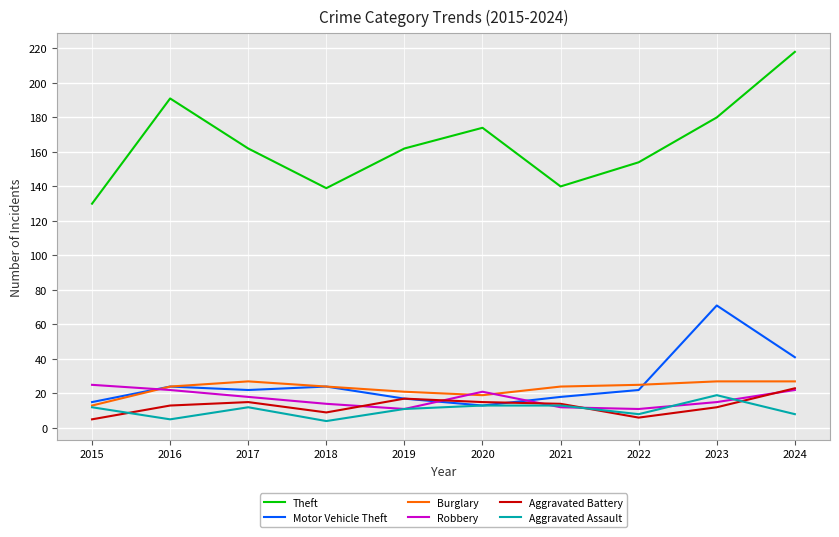

What is the greatest value displayed?

218